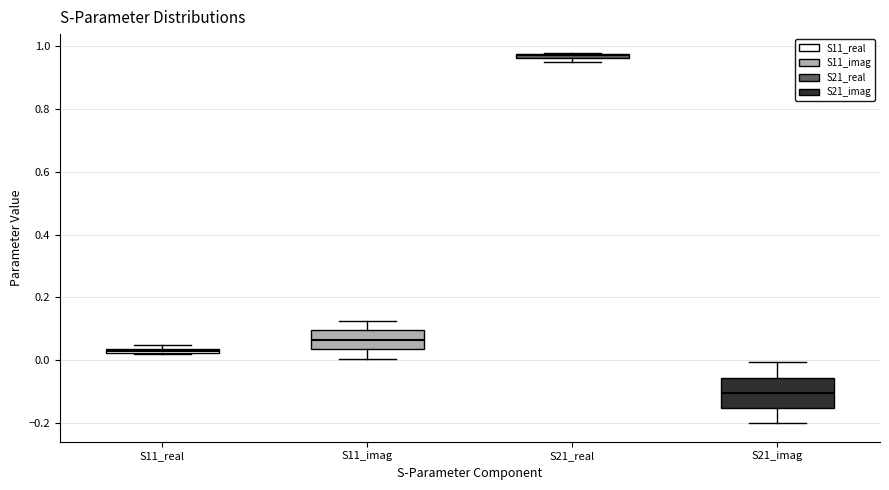

Where is the upper edge of the box for S11_real on the y-axis? The values are not printed on the chart, so give them approximately, as read against the axis.

0.04